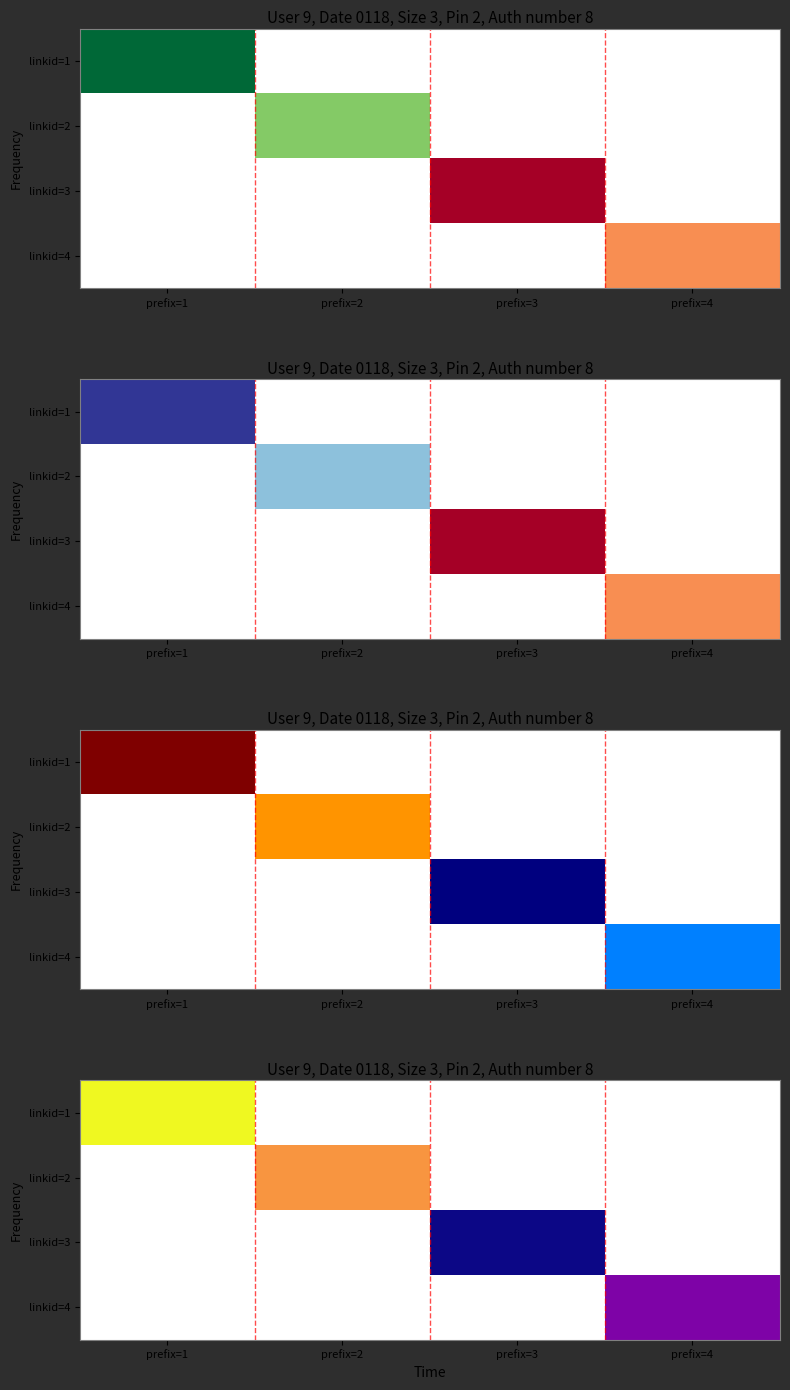

What is the highest value of the linkid=1 series?

6.0